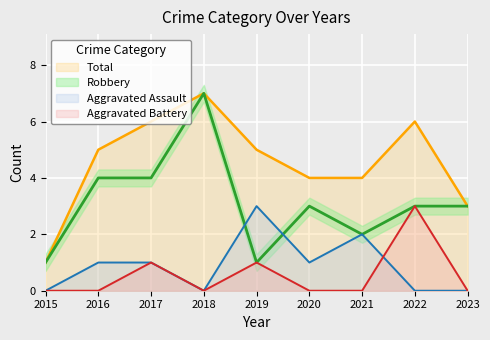

Reading right to left, what are all the values shown in this chart?

Aggravated Assault: 2023=0	2022=0	2021=2	2020=1	2019=3	2018=0	2017=1	2016=1	2015=0
Aggravated Battery: 2023=0	2022=3	2021=0	2020=0	2019=1	2018=0	2017=1	2016=0	2015=0
Robbery: 2023=3	2022=3	2021=2	2020=3	2019=1	2018=7	2017=4	2016=4	2015=1
Total: 2023=3	2022=6	2021=4	2020=4	2019=5	2018=7	2017=6	2016=5	2015=1